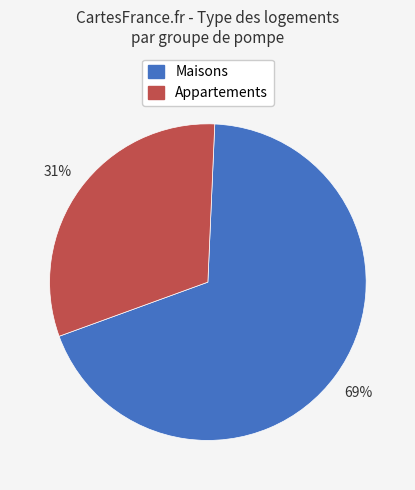

To the nearest percent, what is the average slice percentage?

50%